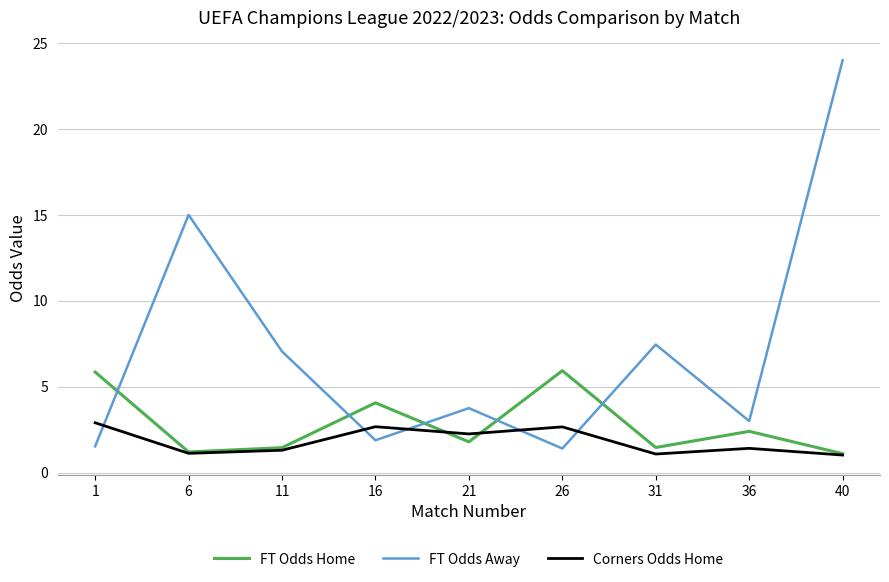

What is the difference between the FT Odds Home values at 21 and 6?

0.6